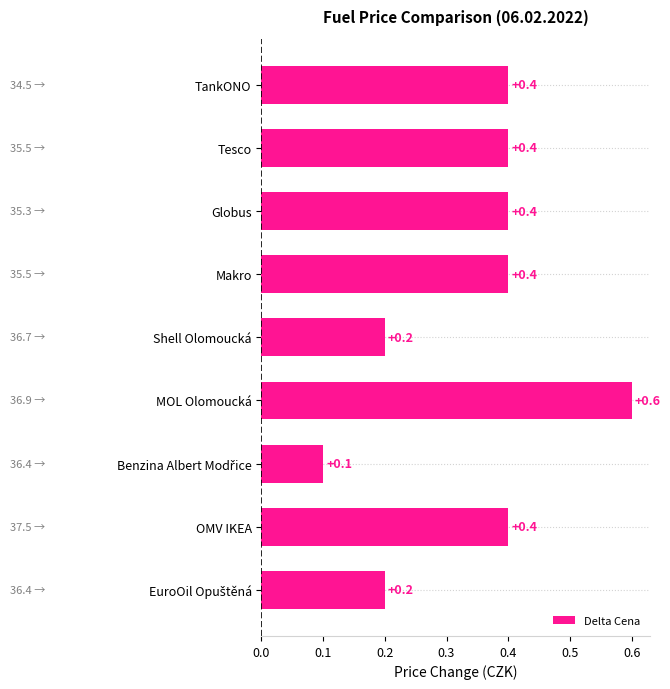

Are the bars horizontal?

Yes